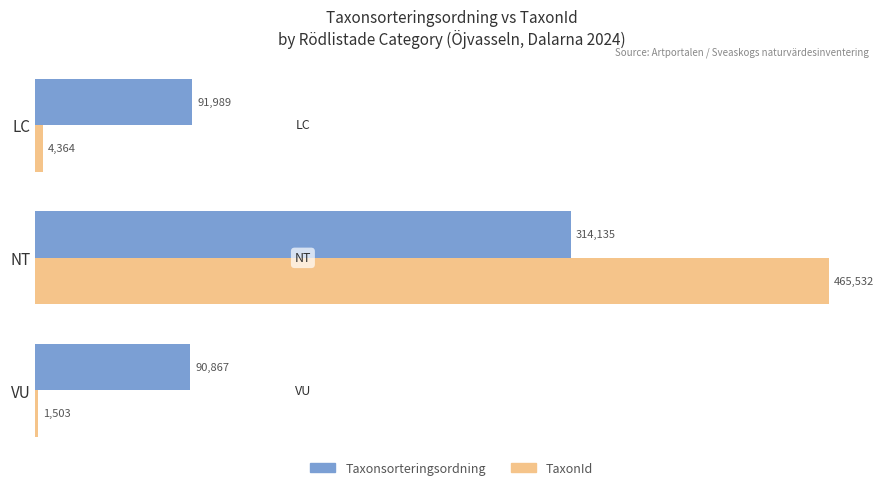

Which series has the largest range (max minus min)?

TaxonId